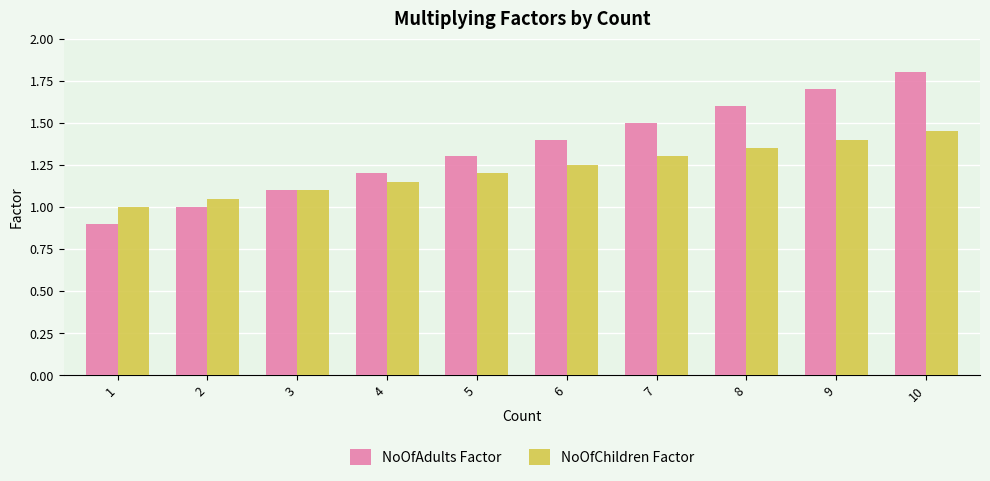

True or false: NoOfAdults Factor has a value of 1.9 at 6.

False